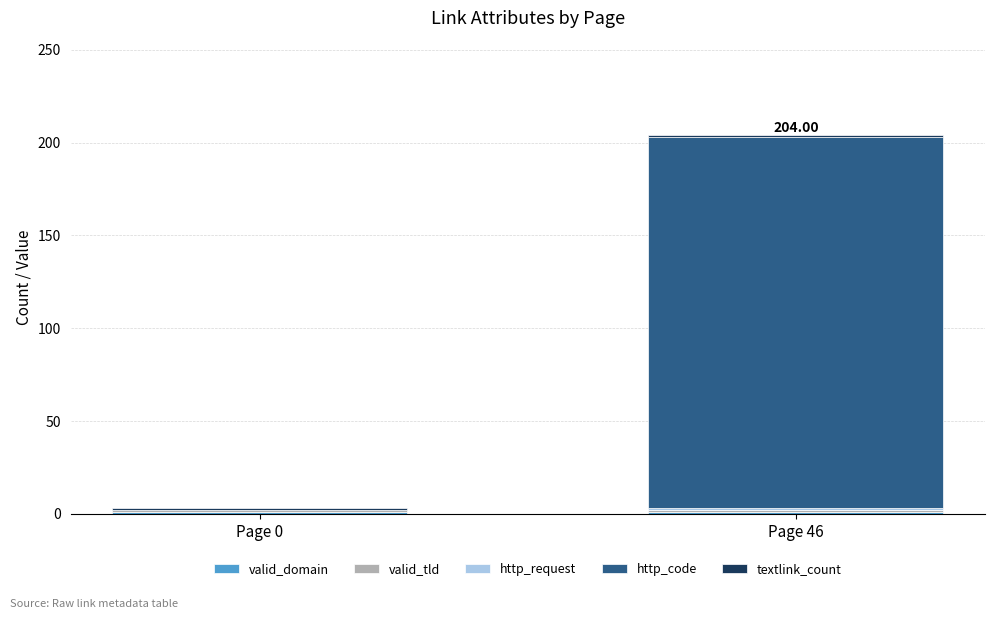

What is the total value across all series at Page 46?

204